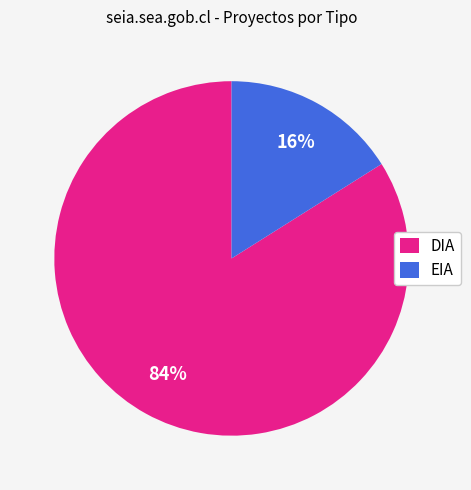

To the nearest percent, what is the combined percentage of EIA and DIA?

100%